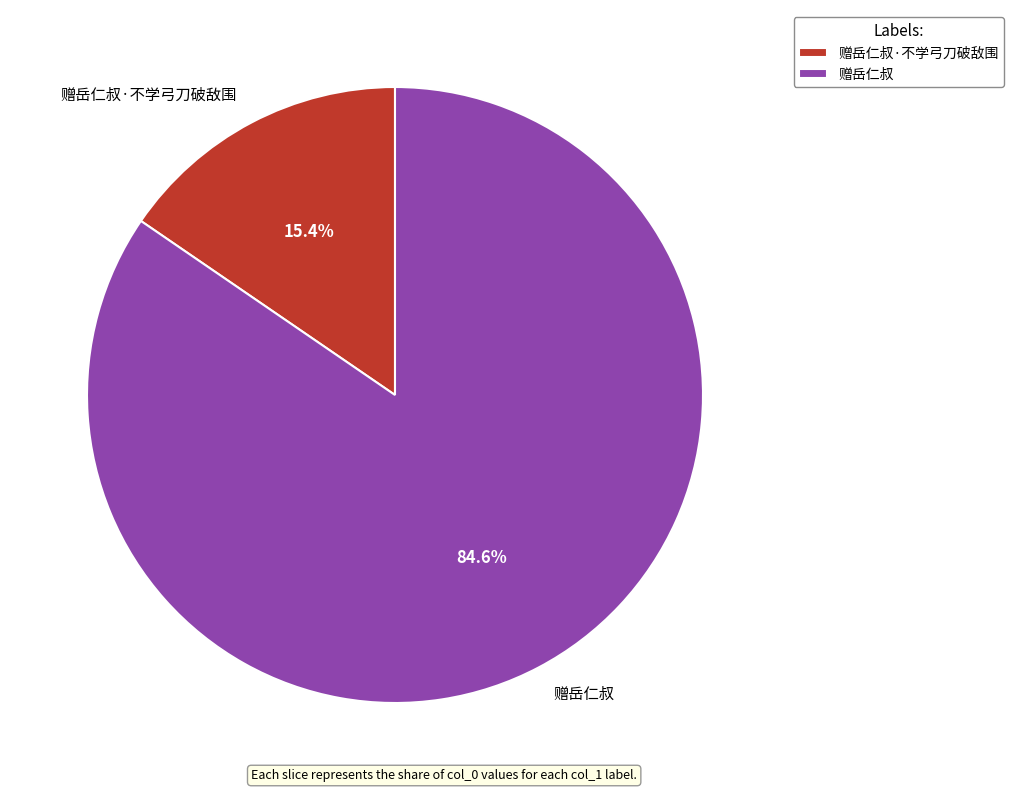

Combined, do 赠岳仁叔·不学弓刀破敌围 and 赠岳仁叔 account for over 50%?

Yes